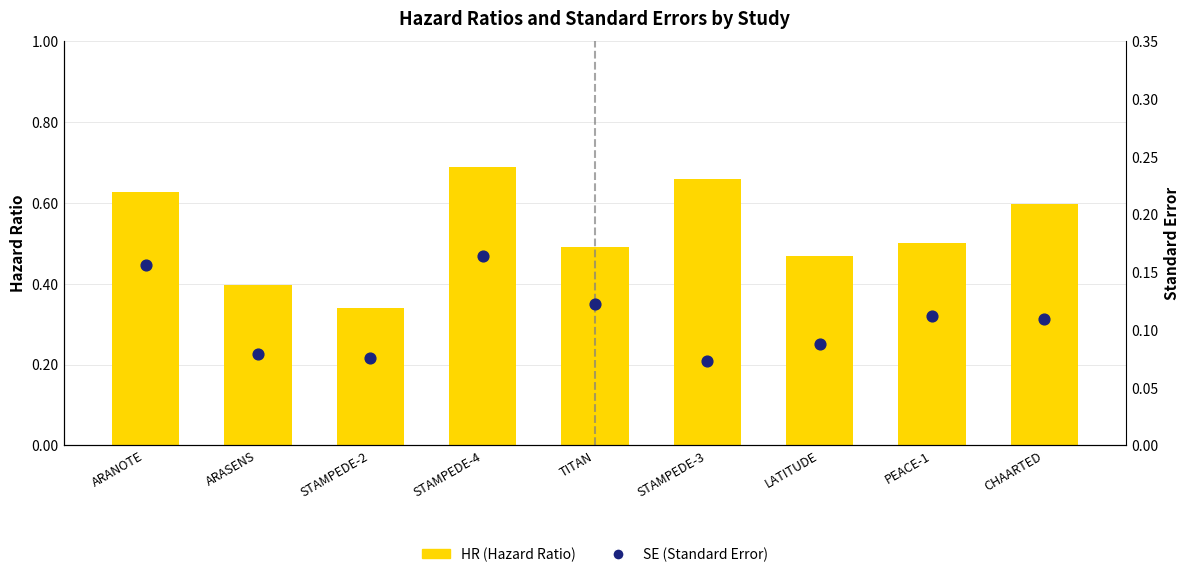

Which series reaches the maximum Y coordinate?

HR (Hazard Ratio)